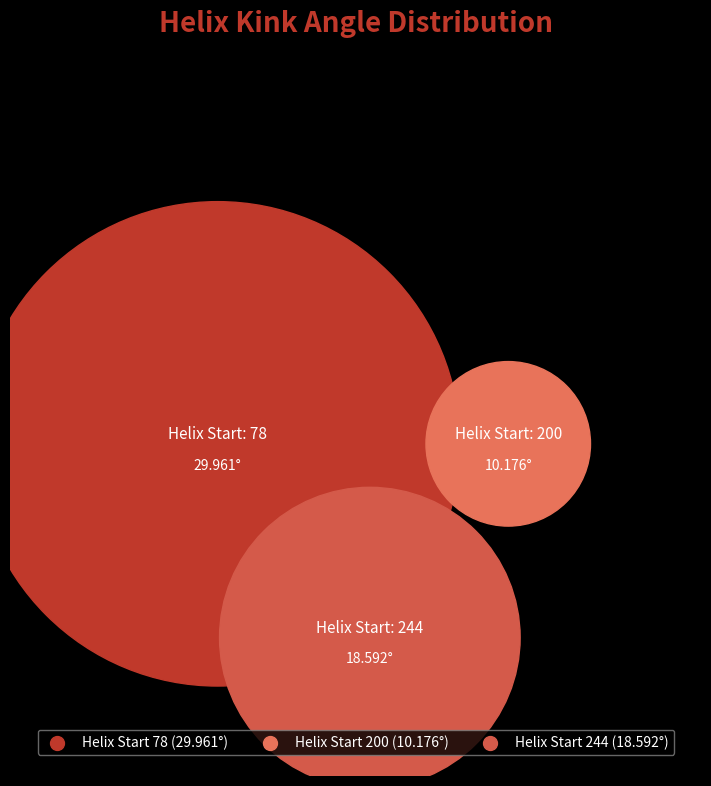

The 78 slice represents 60% of the pie. True or false?

False